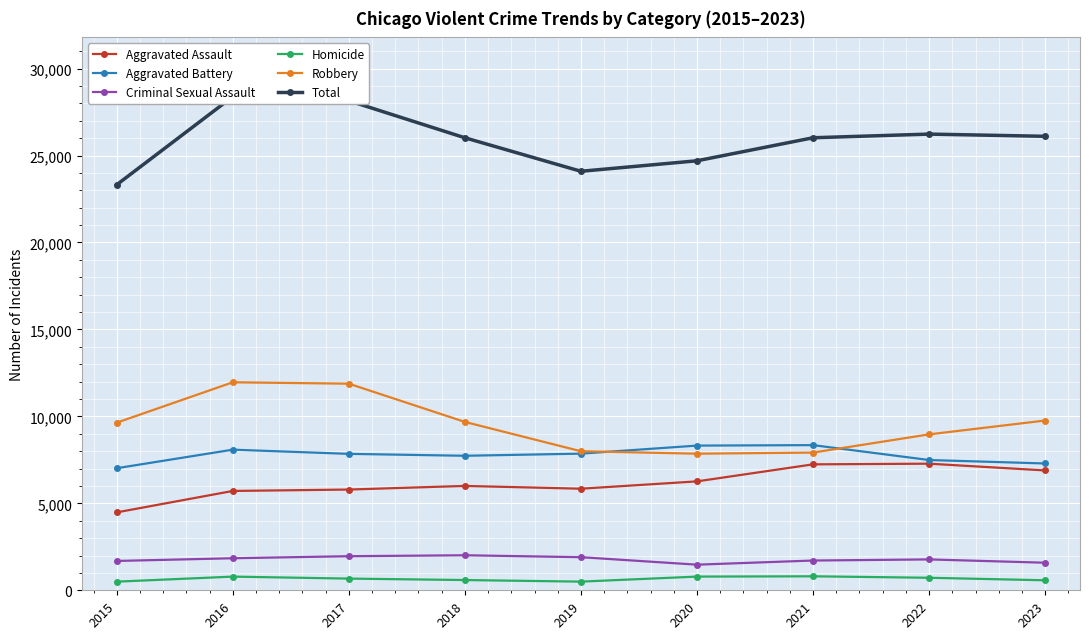

Between 2019 and 2022, which series saw the biggest shift?

Total